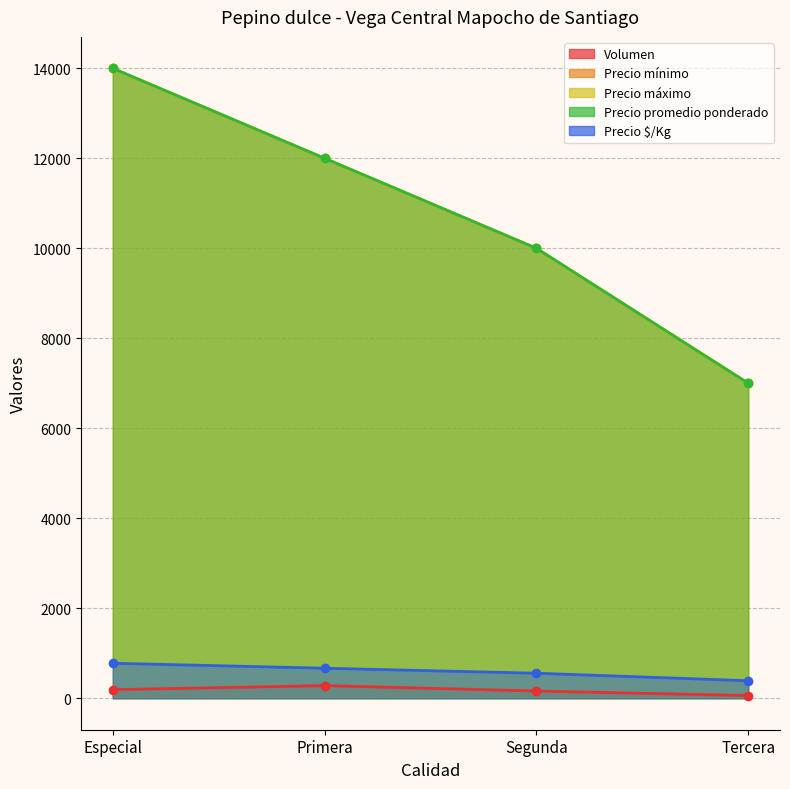

What is the sum of the Precio máximo values at Especial and Primera?

26000